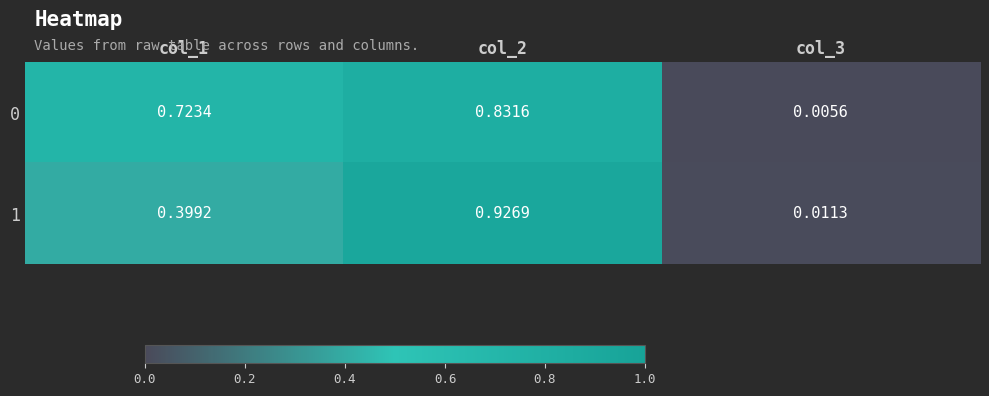

Is the value of 0 at col_3 greater than the value of 1 at col_2?

No